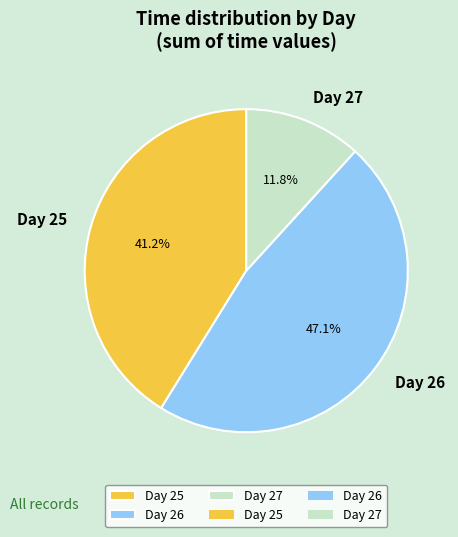

Rank the categories by value from lowest to highest.

Day 27, Day 25, Day 26